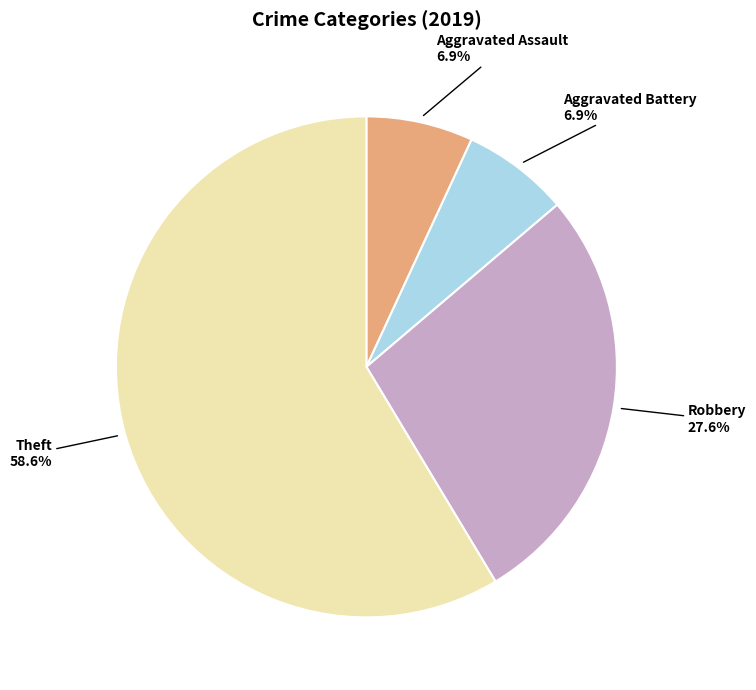

What percentage is the Aggravated Battery slice, to the nearest percent?

7%